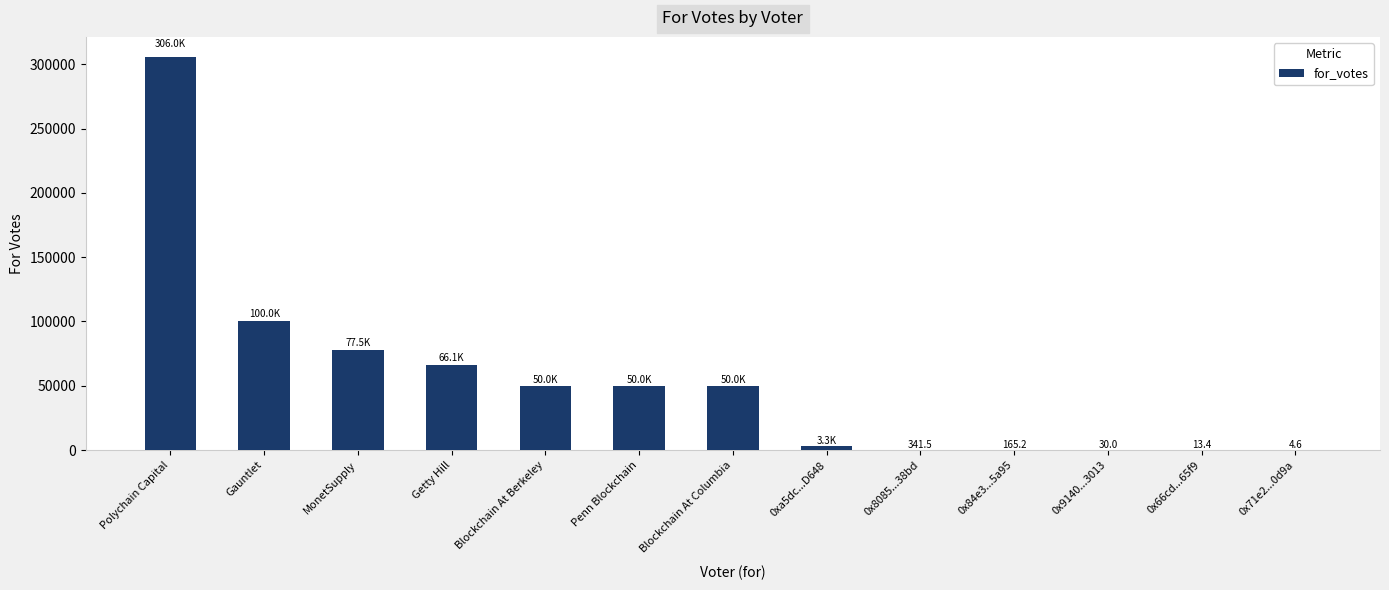

What is the sum of all values?

703357.8